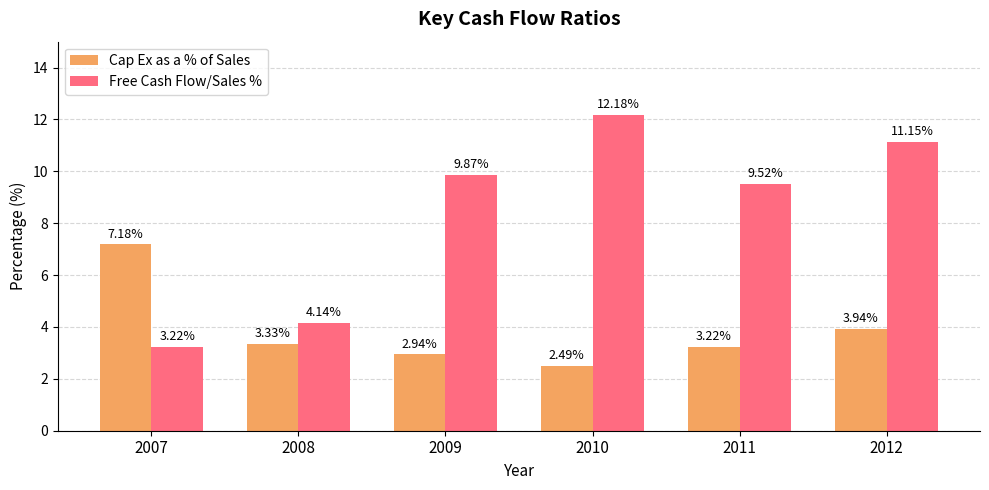

At which category is the sum across all series the highest?

2012